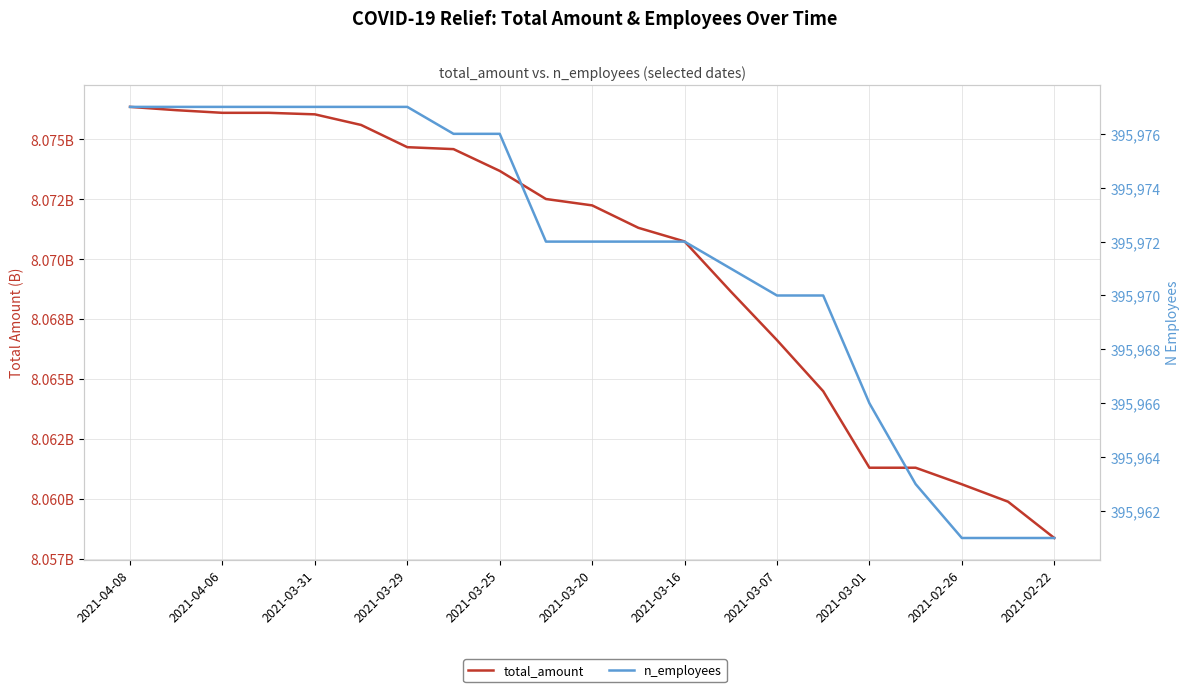

How many categories are shown in the chart?

21